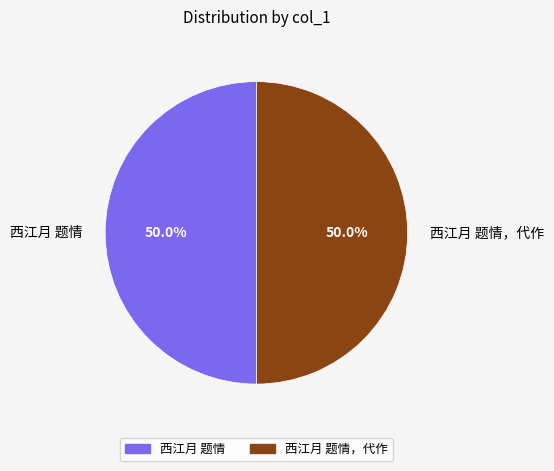

What is the ratio of the value at 西江月 题情 to the value at 西江月 题情，代作?

1.0